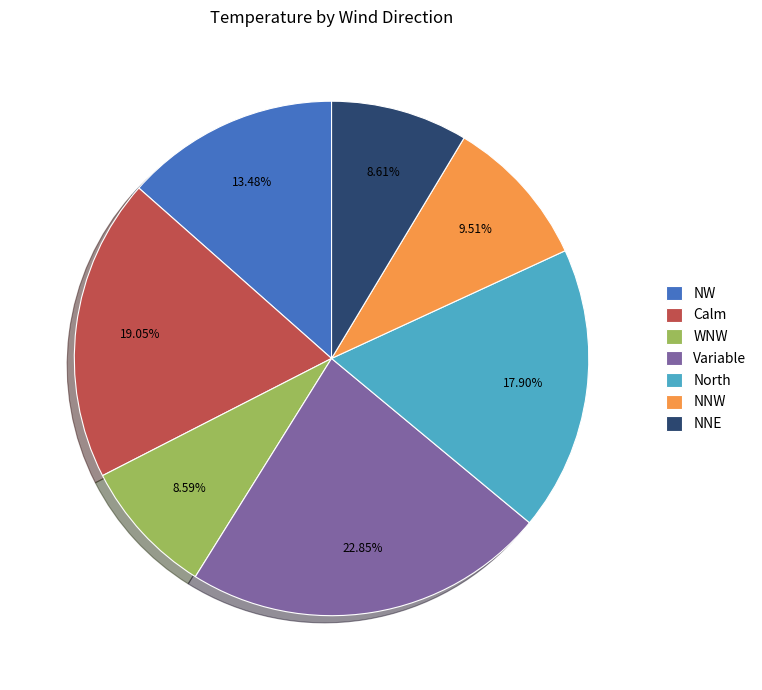

Between Variable and NNE, which is larger?

Variable